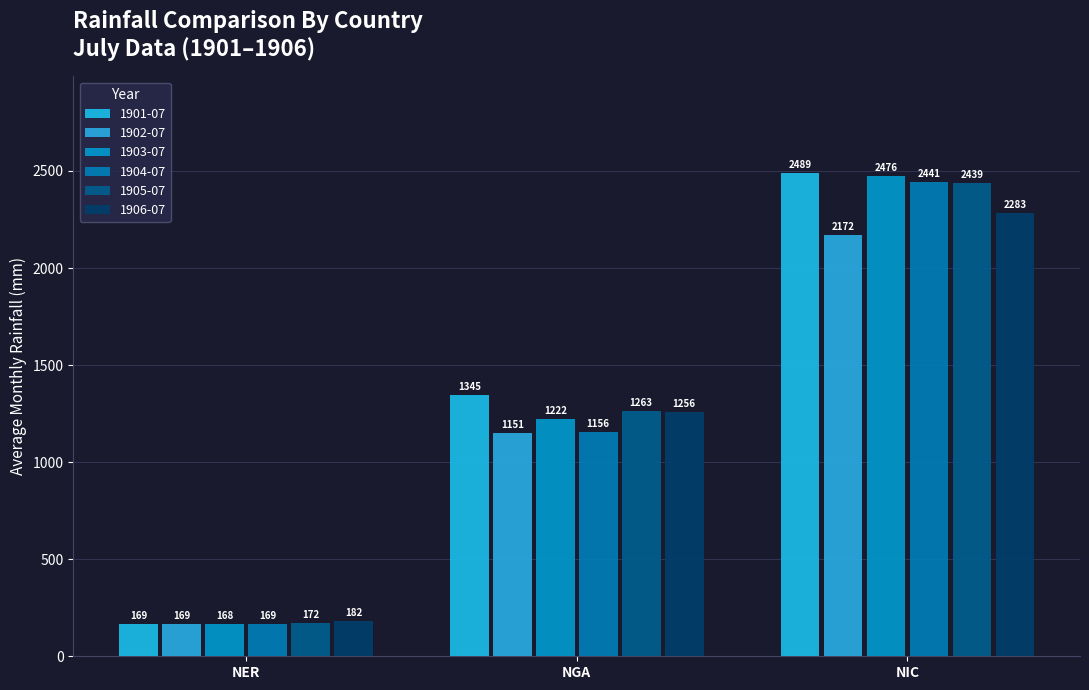

Reading left to right, list all the values displayed in this chart.

1901-07: 168.8	1345.5	2488.9
1902-07: 168.5	1151.0	2171.9
1903-07: 168.2	1222.5	2476.1
1904-07: 168.7	1155.6	2441.1
1905-07: 172.1	1263.2	2439.2
1906-07: 182.1	1256.2	2283.1